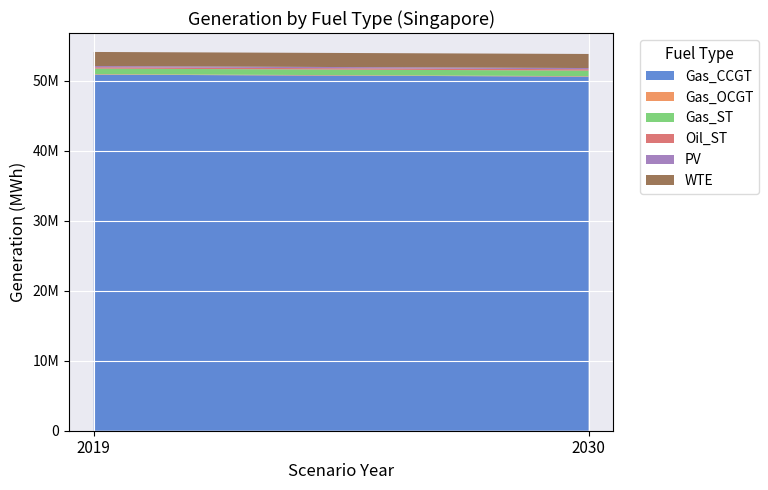

Reading left to right, list all the values displayed in this chart.

Gas_CCGT: 50893289.6	50606353.1
Gas_OCGT: 69379.2	69379.2
Gas_ST: 794623.1	794623.1
Oil_ST: 190021.9	190021.9
PV: 172635.1	172635.1
WTE: 2013363.4	2013363.4